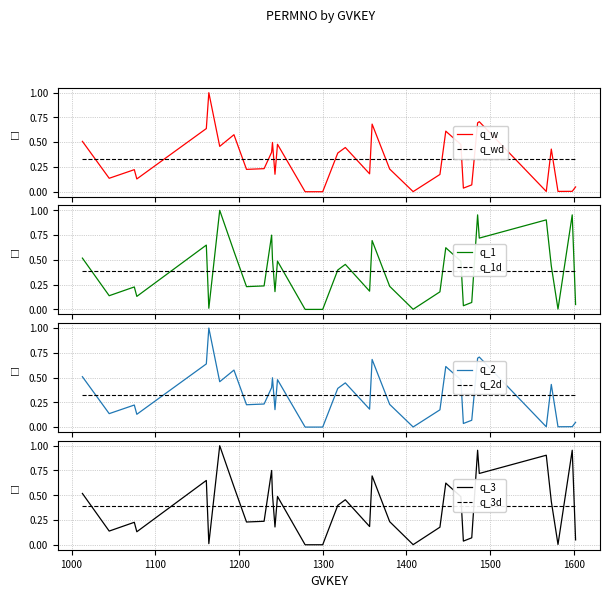

Reading left to right, what are all the values shown in this chart?

PERMNO_q1: 1013=0.5	1045=0.1	1075=0.2	1078=0.1	1161=0.6	1164=1.0	1177=0.5	1194=0.6	1209=0.2	1230=0.2	1239=0.4	1240=0.5	1243=0.2	1246=0.5	1279=0.0	1300=0.0	1318=0.4	1327=0.4	1356=0.2	1359=0.7	1380=0.2	1408=0.0	1440=0.2	1447=0.6	1449=0.6	1465=0.5	1468=0.0	1478=0.1	1485=0.7	1487=0.7	1567=0.0	1573=0.4	1581=0.0	1598=0.0	1602=0.0
PERMNO_q2: 1013=0.5	1045=0.1	1075=0.2	1078=0.1	1161=0.6	1164=0.0	1177=1.0	1194=0.6	1209=0.2	1230=0.2	1239=0.7	1240=0.5	1243=0.2	1246=0.5	1279=0.0	1300=0.0	1318=0.4	1327=0.5	1356=0.2	1359=0.7	1380=0.2	1408=0.0	1440=0.2	1447=0.6	1449=0.6	1465=0.5	1468=0.0	1478=0.1	1485=1.0	1487=0.7	1567=0.9	1573=0.4	1581=0.0	1598=1.0	1602=0.0
PERMNO_q3: 1013=0.5	1045=0.1	1075=0.2	1078=0.1	1161=0.6	1164=1.0	1177=0.5	1194=0.6	1209=0.2	1230=0.2	1239=0.4	1240=0.5	1243=0.2	1246=0.5	1279=0.0	1300=0.0	1318=0.4	1327=0.4	1356=0.2	1359=0.7	1380=0.2	1408=0.0	1440=0.2	1447=0.6	1449=0.6	1465=0.5	1468=0.0	1478=0.1	1485=0.7	1487=0.7	1567=0.0	1573=0.4	1581=0.0	1598=0.0	1602=0.0
PERMNO_q4: 1013=0.5	1045=0.1	1075=0.2	1078=0.1	1161=0.6	1164=0.0	1177=1.0	1194=0.6	1209=0.2	1230=0.2	1239=0.7	1240=0.5	1243=0.2	1246=0.5	1279=0.0	1300=0.0	1318=0.4	1327=0.5	1356=0.2	1359=0.7	1380=0.2	1408=0.0	1440=0.2	1447=0.6	1449=0.6	1465=0.5	1468=0.0	1478=0.1	1485=1.0	1487=0.7	1567=0.9	1573=0.4	1581=0.0	1598=1.0	1602=0.0